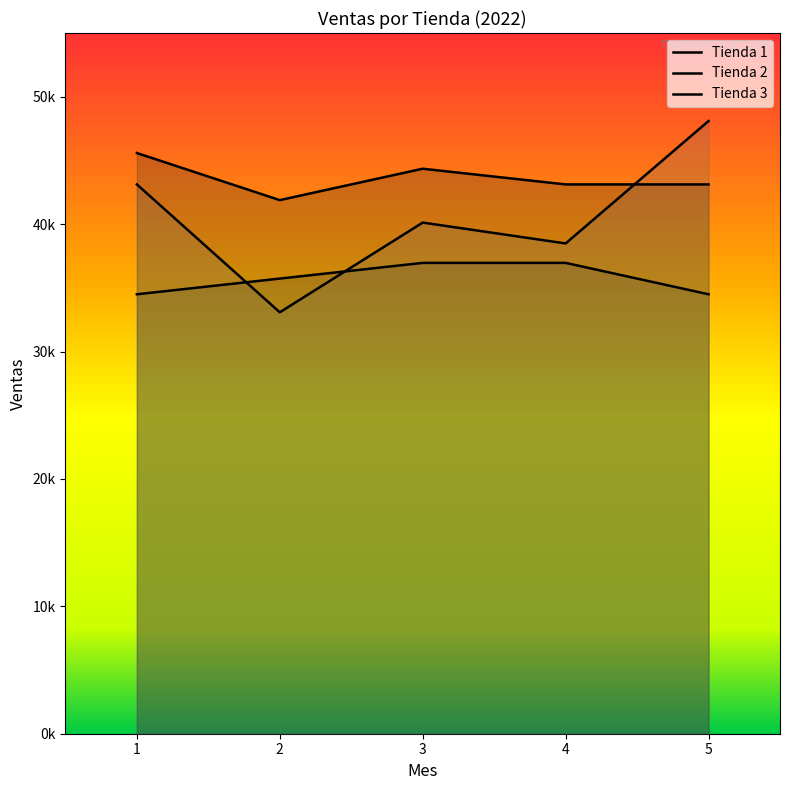

True or false: Tienda 3 and Tienda 1 intersect in this chart.

True